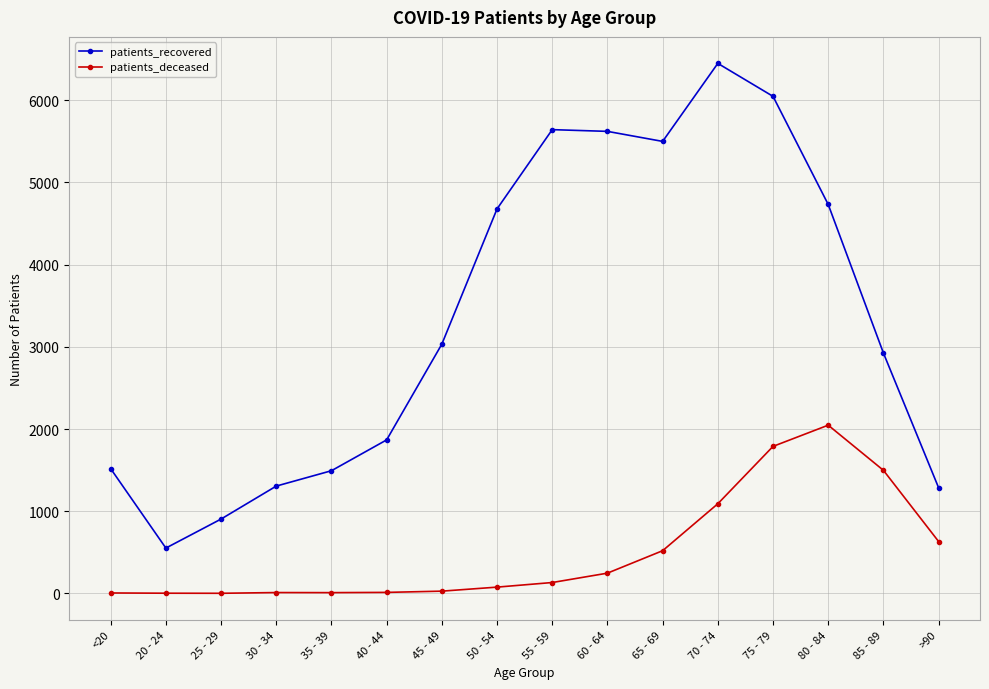

At how many categories does at least one series exceed 1377?

12